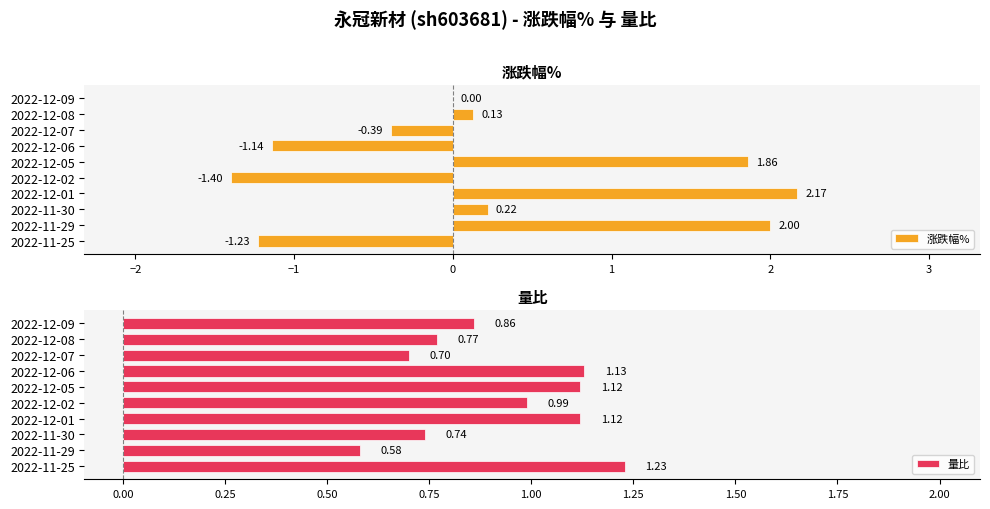

Reading right to left, list all the values displayed in this chart.

涨跌幅%: -1.2	2.0	0.2	2.2	-1.4	1.9	-1.1	-0.4	0.1	0.0
量比: 1.2	0.6	0.7	1.1	1.0	1.1	1.1	0.7	0.8	0.9